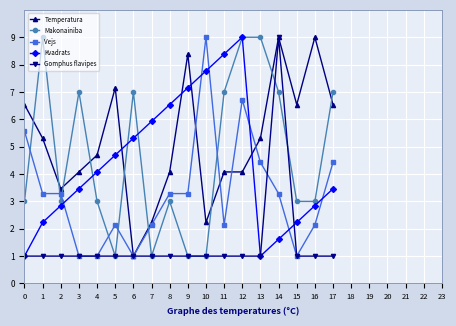

What is the lowest value of the Temperatura series?

1.0